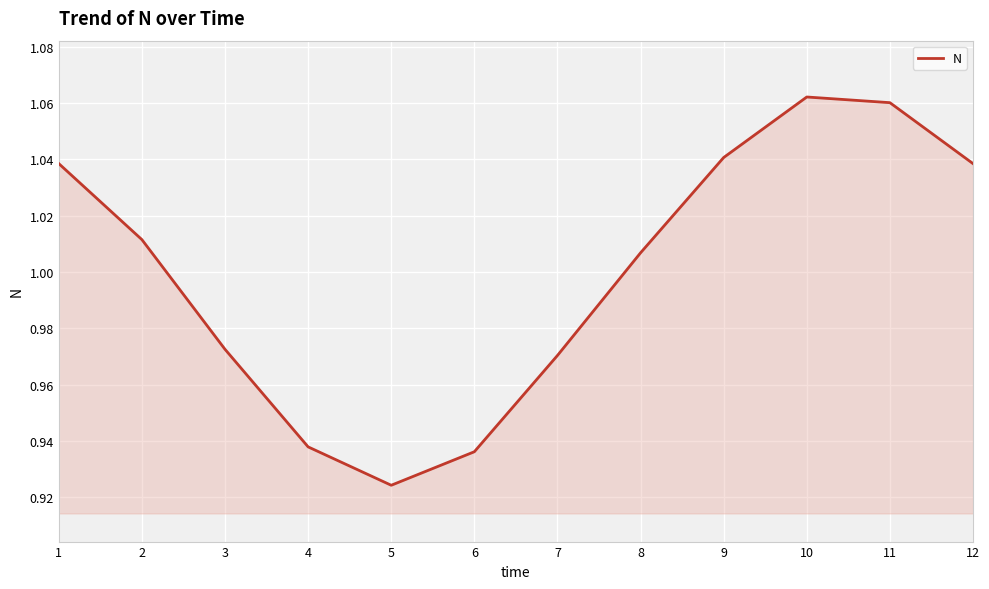

True or false: the data shows 1.4 at 8.

False